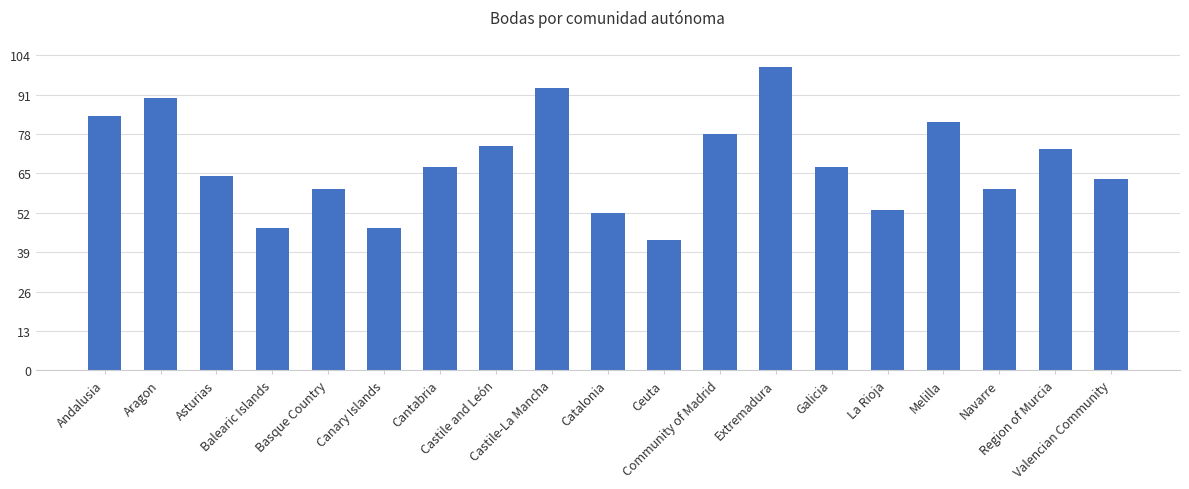

At which category does the chart reach its minimum across all series?

Ceuta